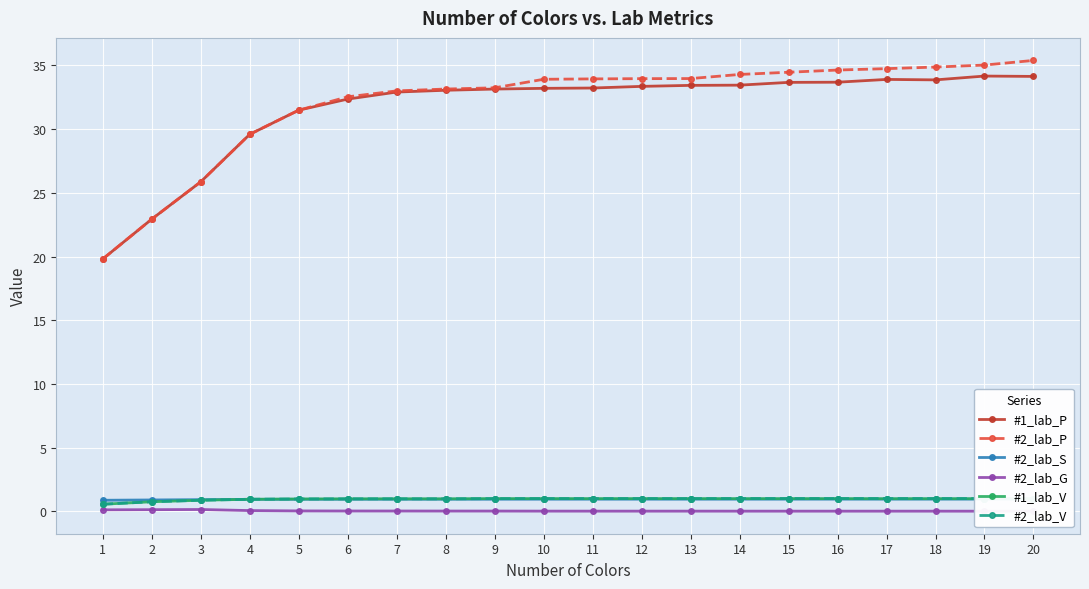

At how many categories does at least one series exceed 22?

19